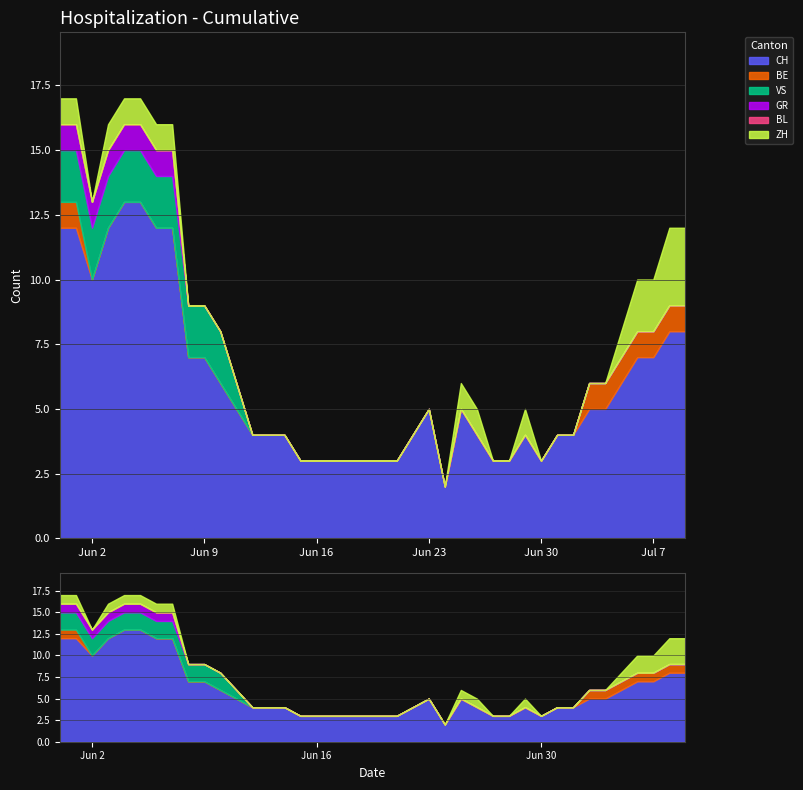

Does the chart display data point markers on the line(s)?

No